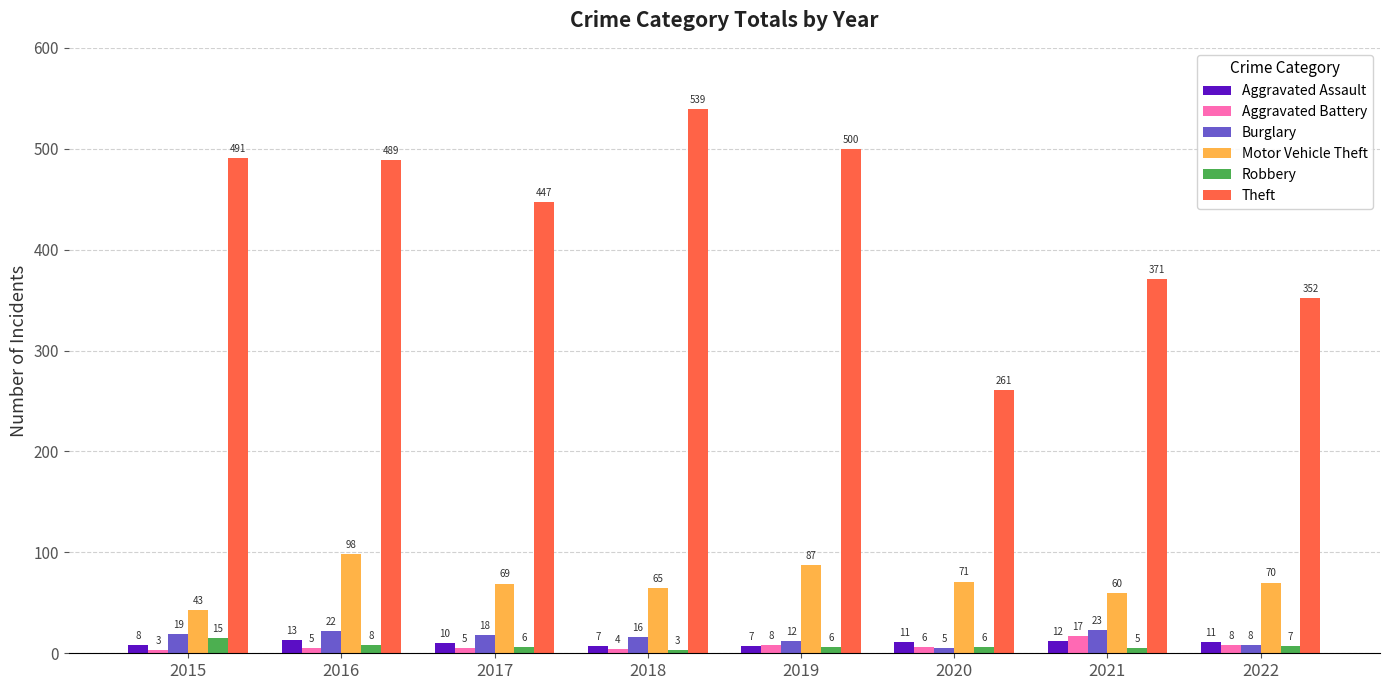

Which category has the highest value in the Aggravated Assault series?

2016